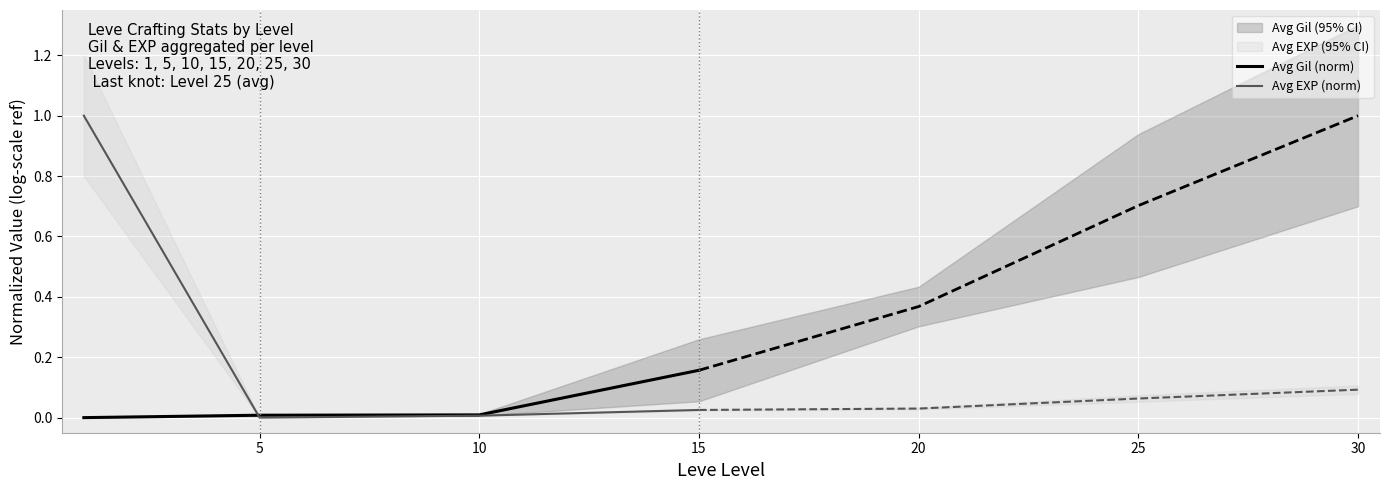

What is the difference between the maximum and second lowest values in the Avg Gil (norm) series?

0.1